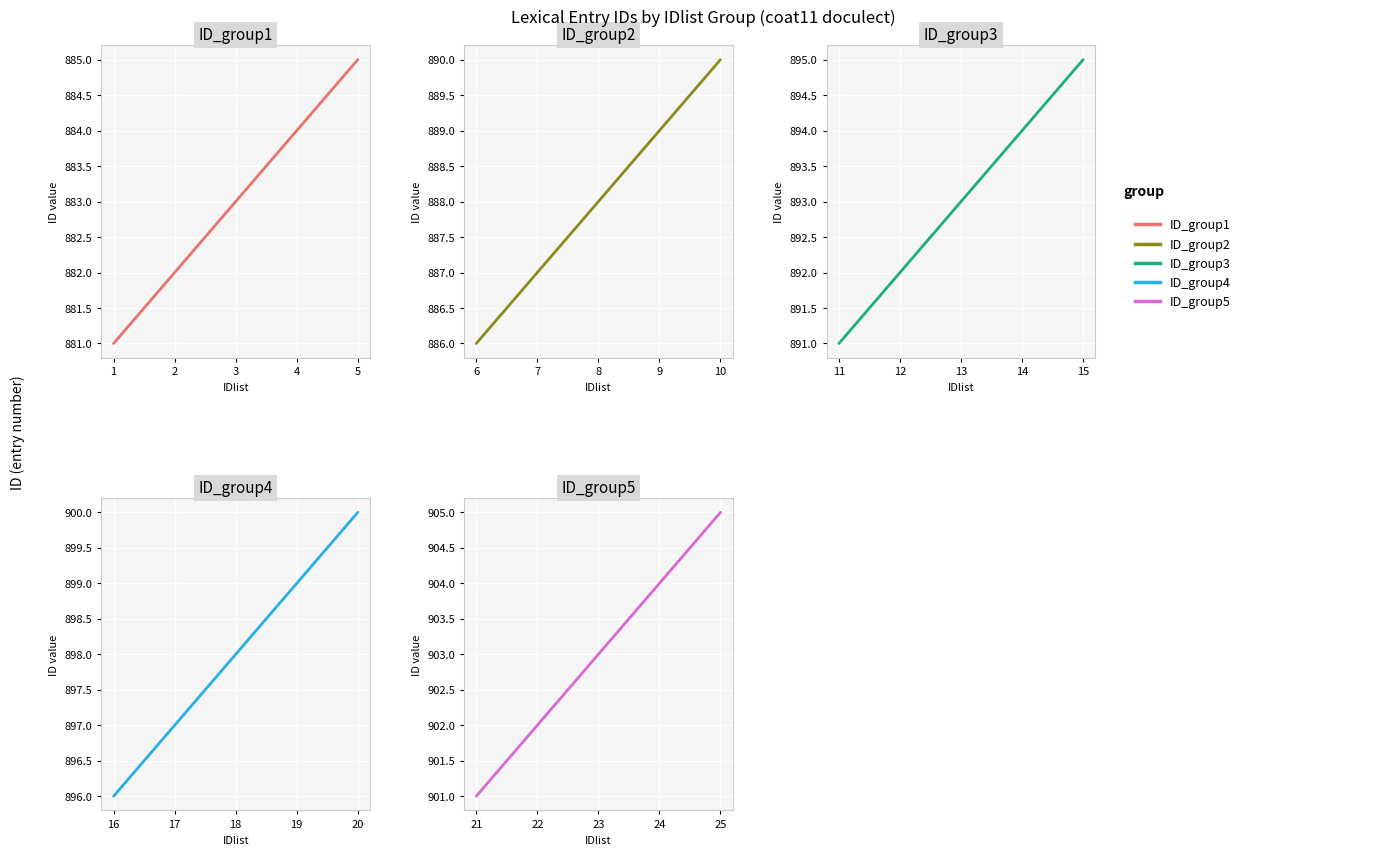

Rank the series by their maximum value, from lowest to highest.

ID_group1, ID_group2, ID_group3, ID_group4, ID_group5